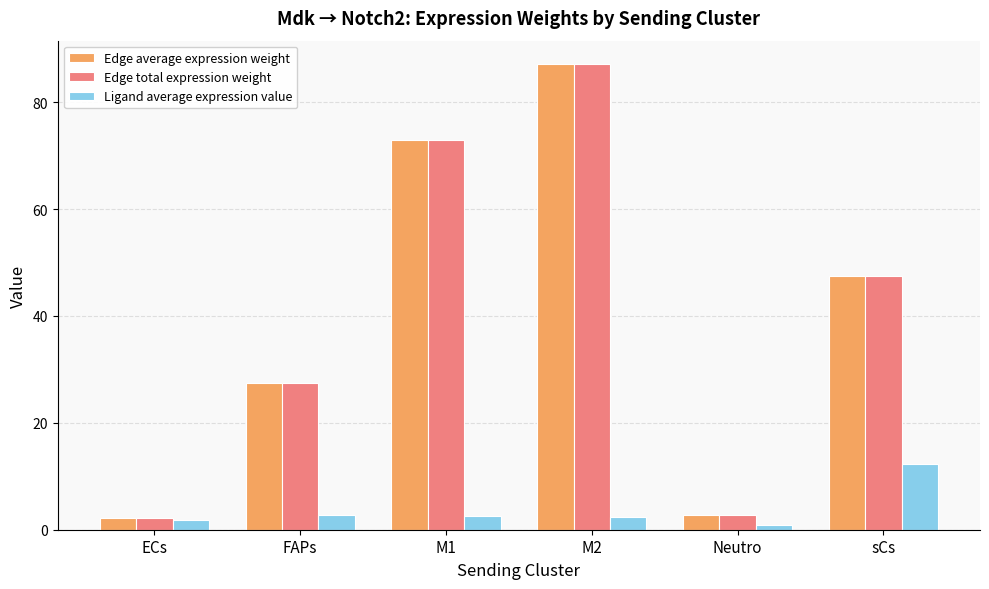

What is the difference between the second highest and second lowest values in the Edge total expression weight series?

70.2